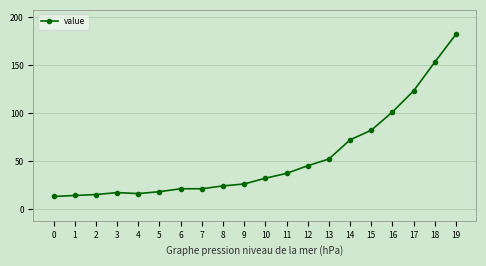

Which has a higher value, 10 or 0?

10